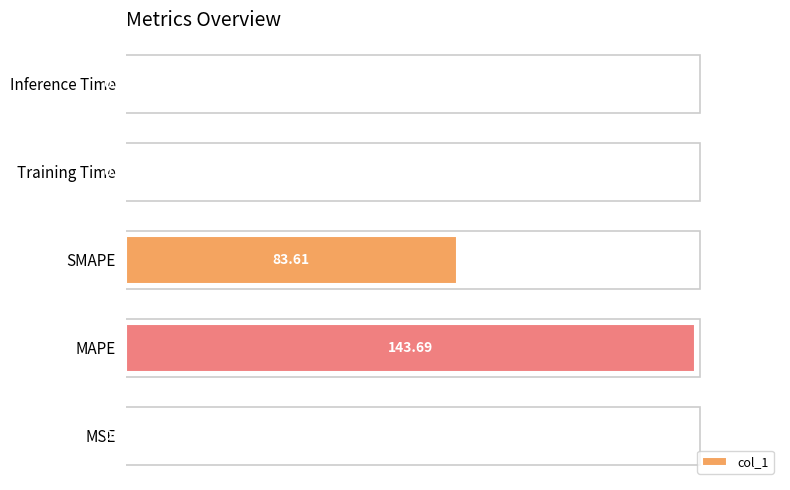

Which has a higher value, Inference Time or MSE?

MSE